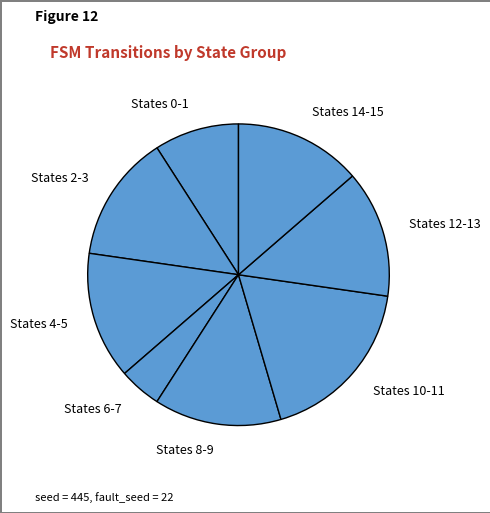

Approximately how many times larger is the value at States 0-1 compared to States 12-13?

0.7